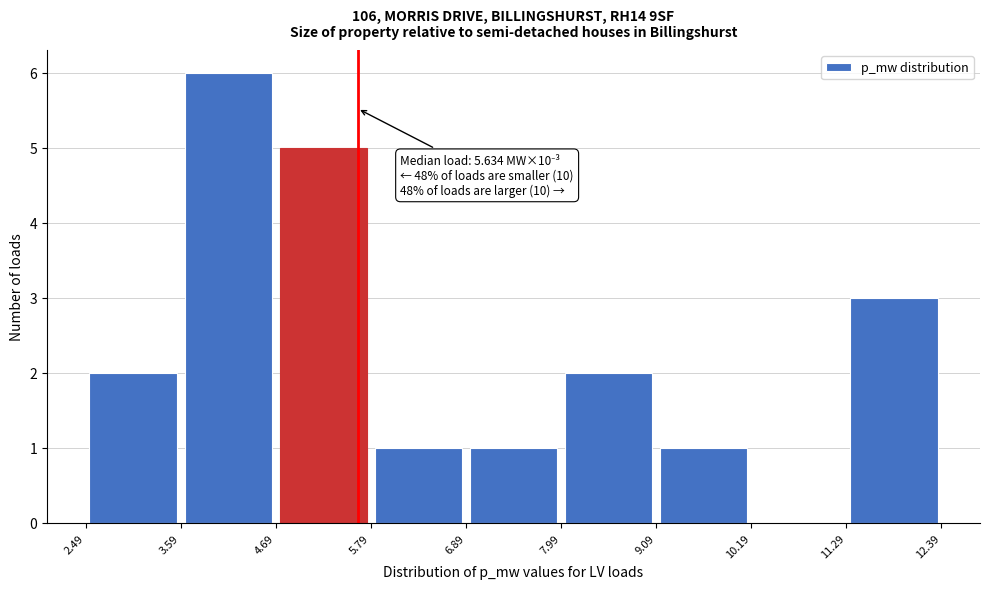

Which range on the x-axis has the tallest bar?

3.59 to 4.69